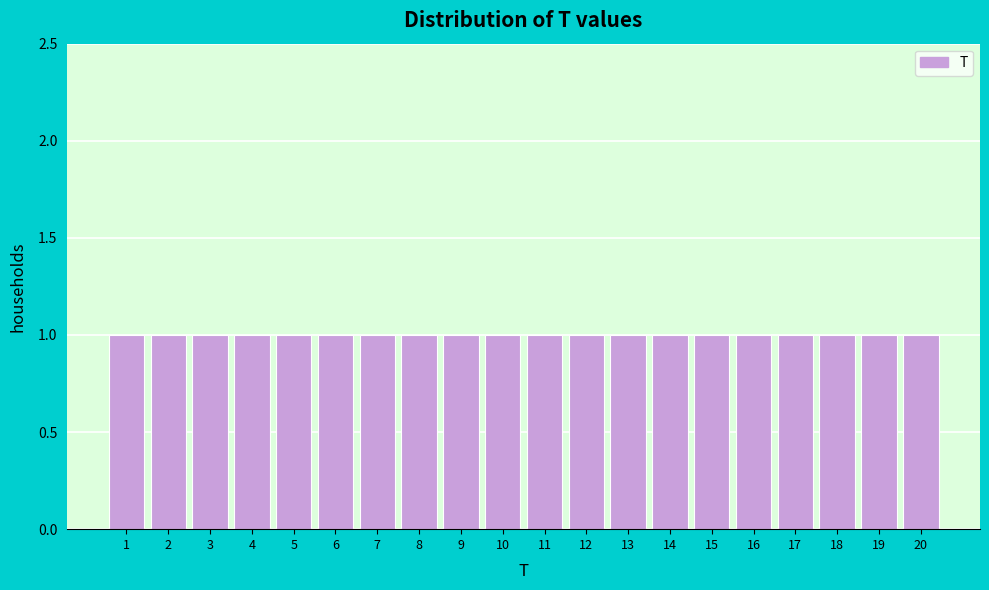

What is the height of the bar covering 3.5 to 4.5 on the x-axis? The values are not printed on the chart, so give them approximately, as read against the axis.

1